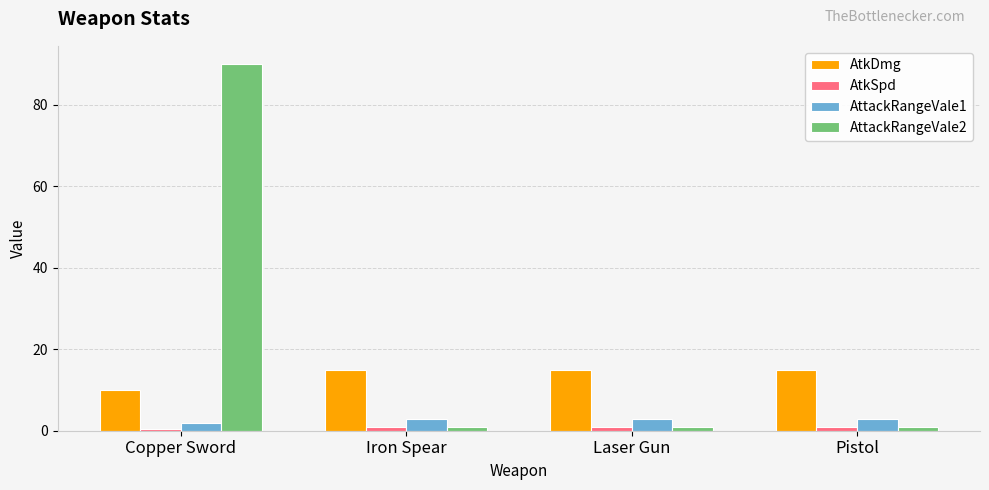

Are the bars horizontal?

No